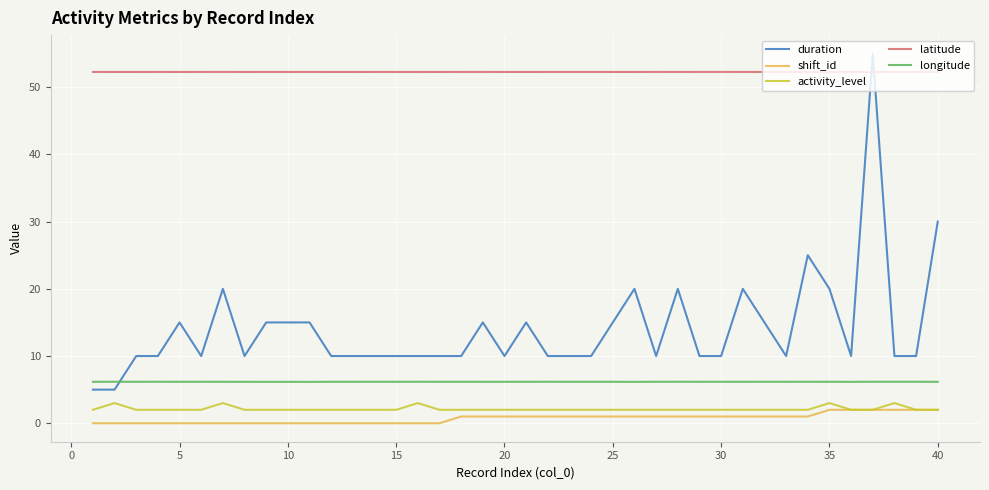

Rank the series by their maximum value, from highest to lowest.

duration, latitude, longitude, activity_level, shift_id